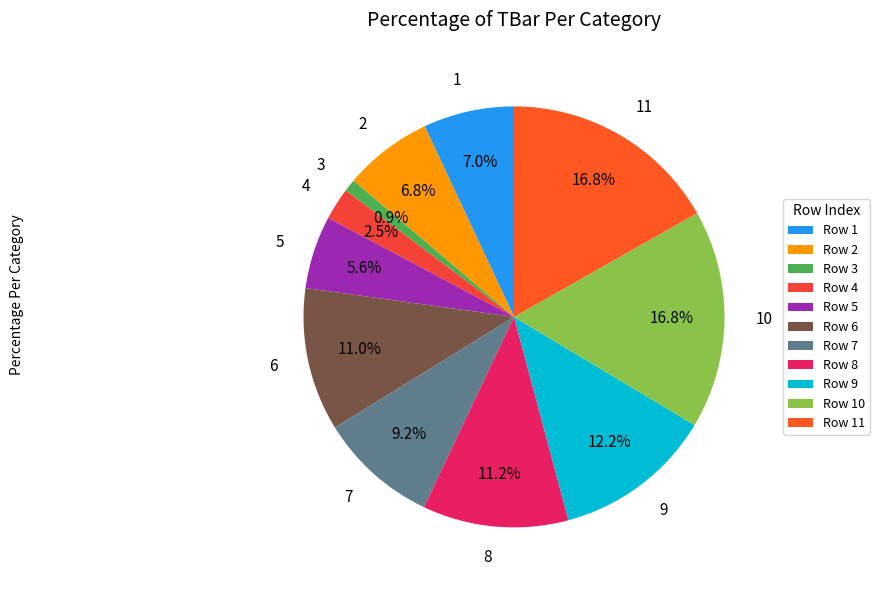

Does 5 represent more than half of the total?

No